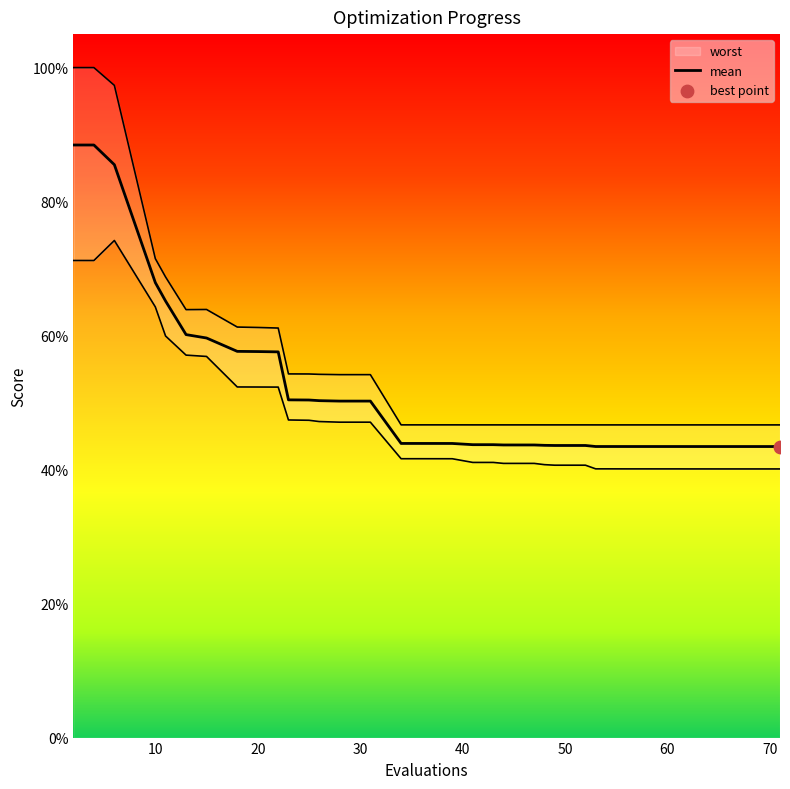

Which series has the largest Y range (max minus min)?

worst